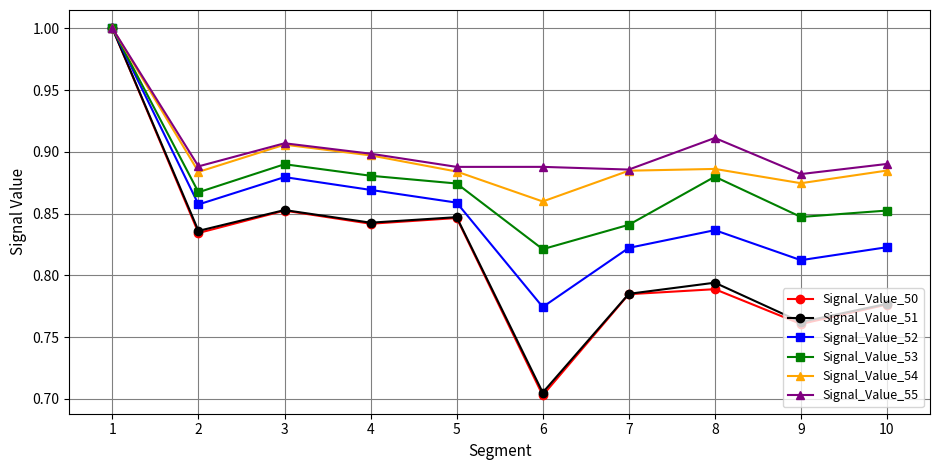

Which category has the lowest value across all series?

6